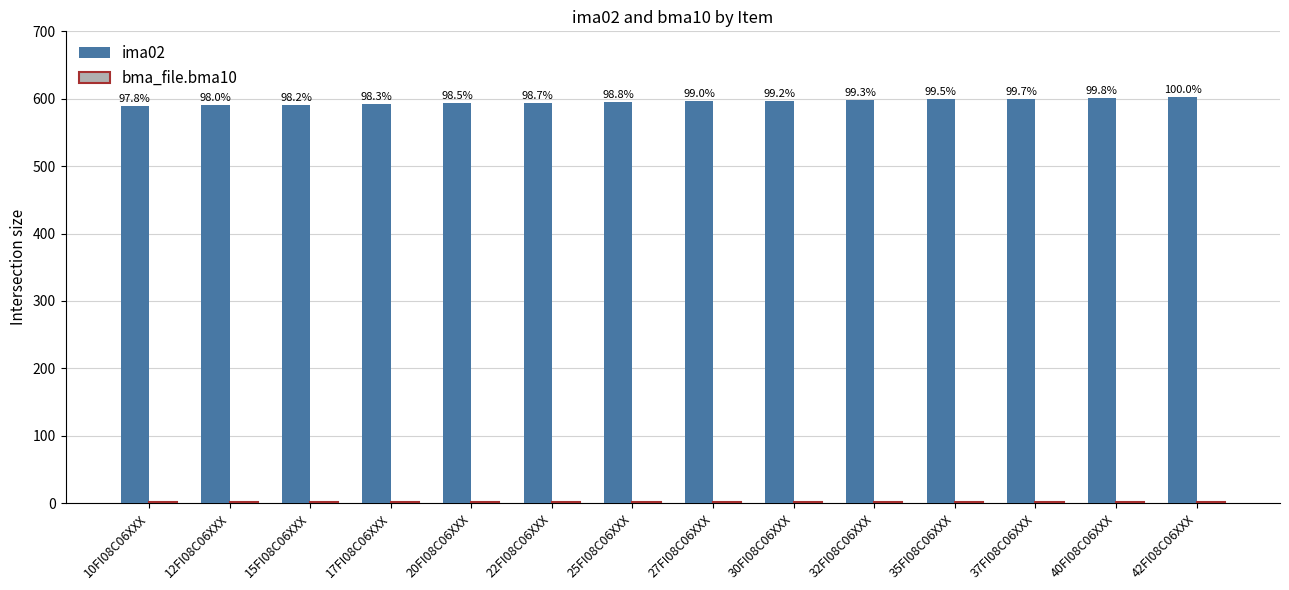

What is the minimum value shown in the chart?

2